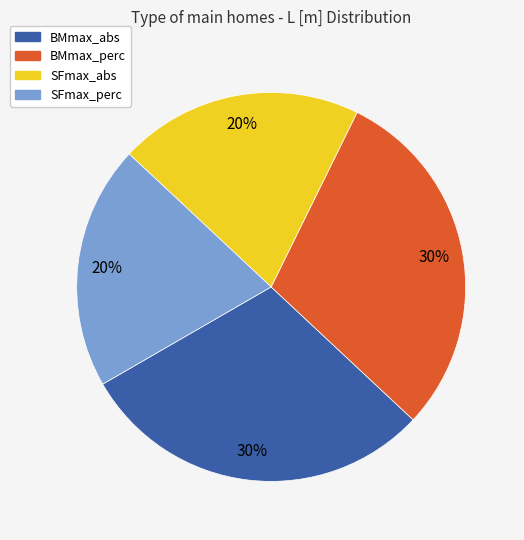

Does any single category account for the majority?

No